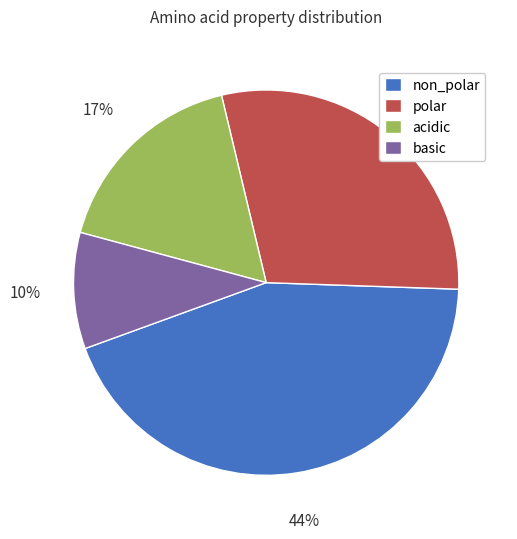

Which category has the biggest portion of the pie?

non_polar